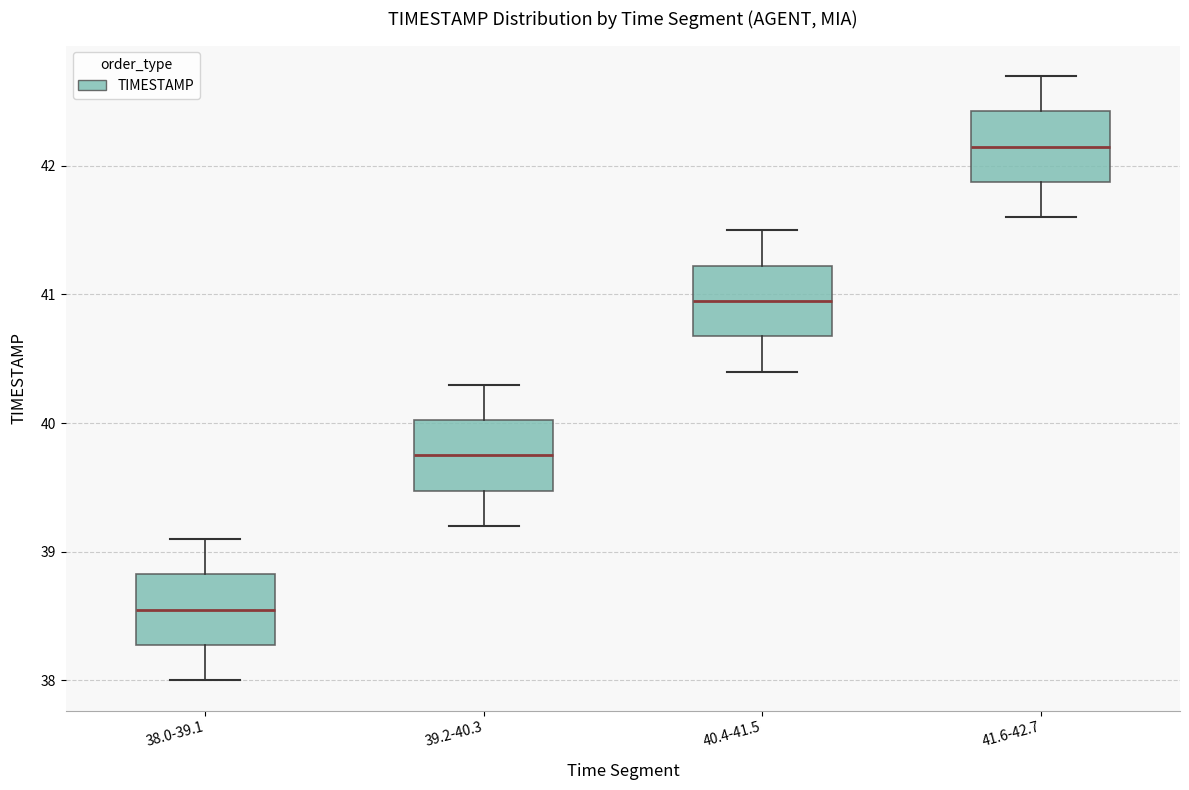

Reading left to right, read every box against the y-axis: the position of its median line, the range the box covers, and the ends of its whiskers. The values are not printed on the chart, so give them approximately, as read against the axis.

38.0-39.1: median 38.6, box 38.3 to 38.8, whiskers 38.0 to 39.1
39.2-40.3: median 39.8, box 39.5 to 40.0, whiskers 39.2 to 40.3
40.4-41.5: median 41.0, box 40.7 to 41.2, whiskers 40.4 to 41.5
41.6-42.7: median 42.2, box 41.9 to 42.4, whiskers 41.6 to 42.7